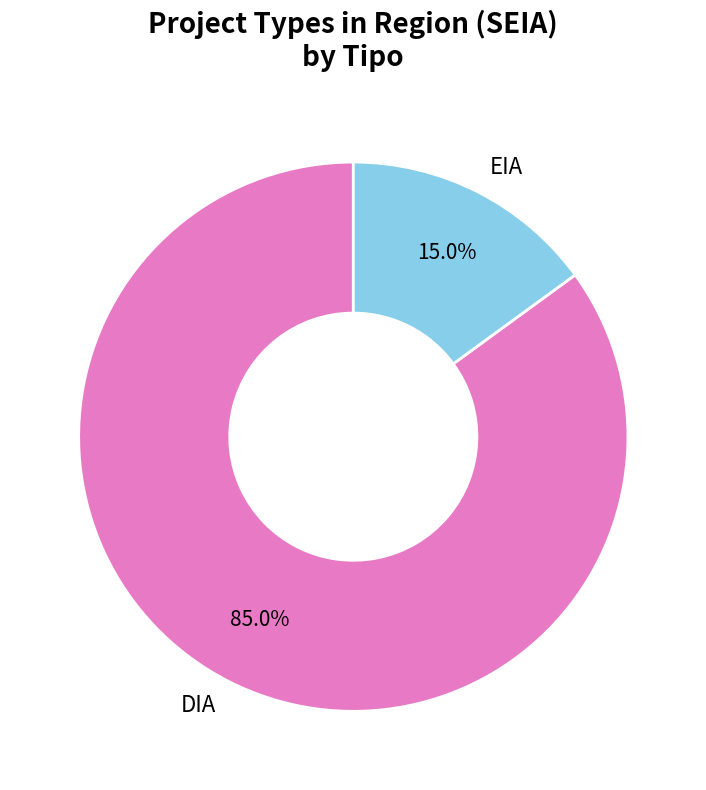

How much of the chart is everything except EIA?

85.0%